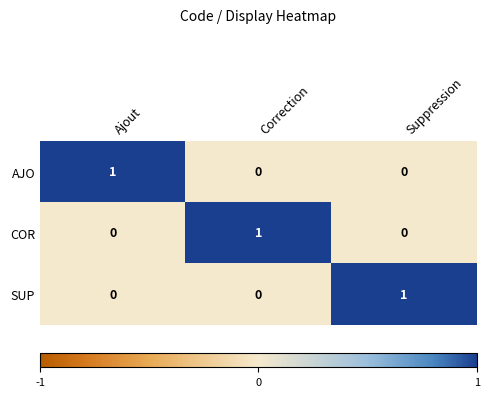

What is the greatest value displayed?

1